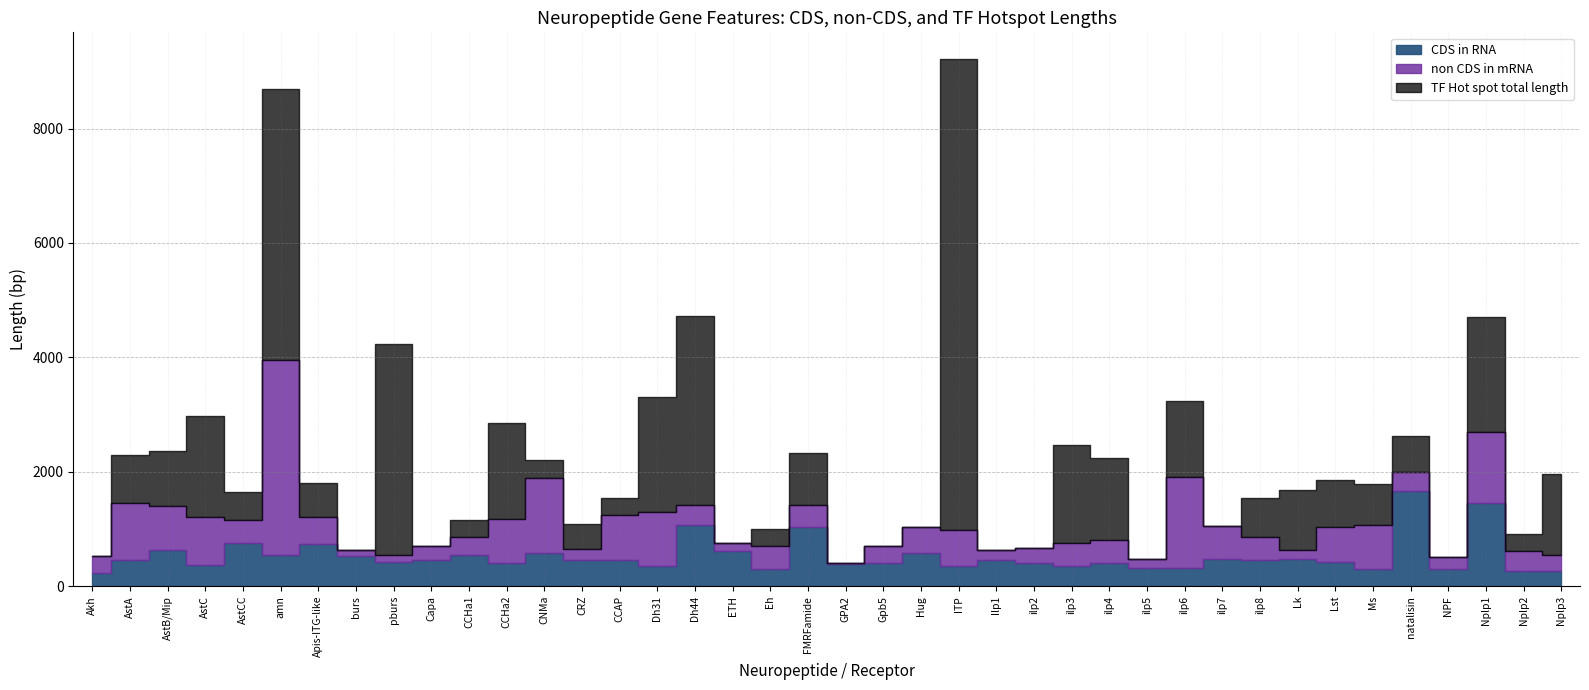

Which series has the largest total across all categories?

TF Hot spot total length